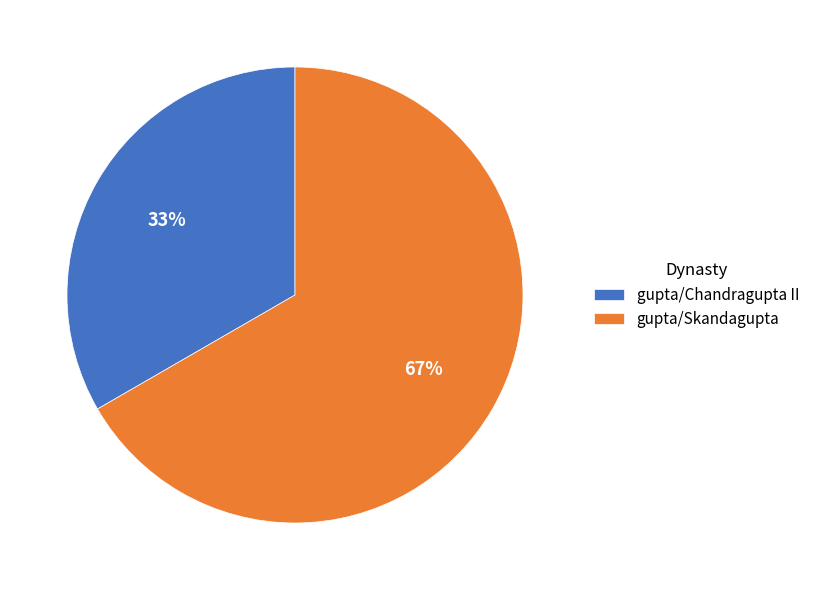

How many slices are in this pie chart?

2